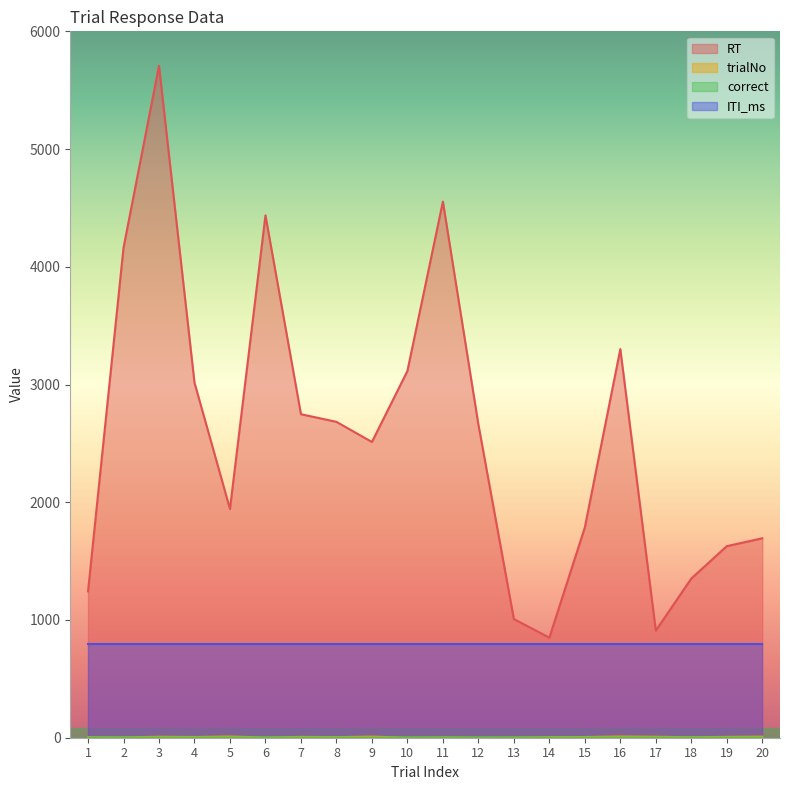

How many data points in RT are less than 2661?

10